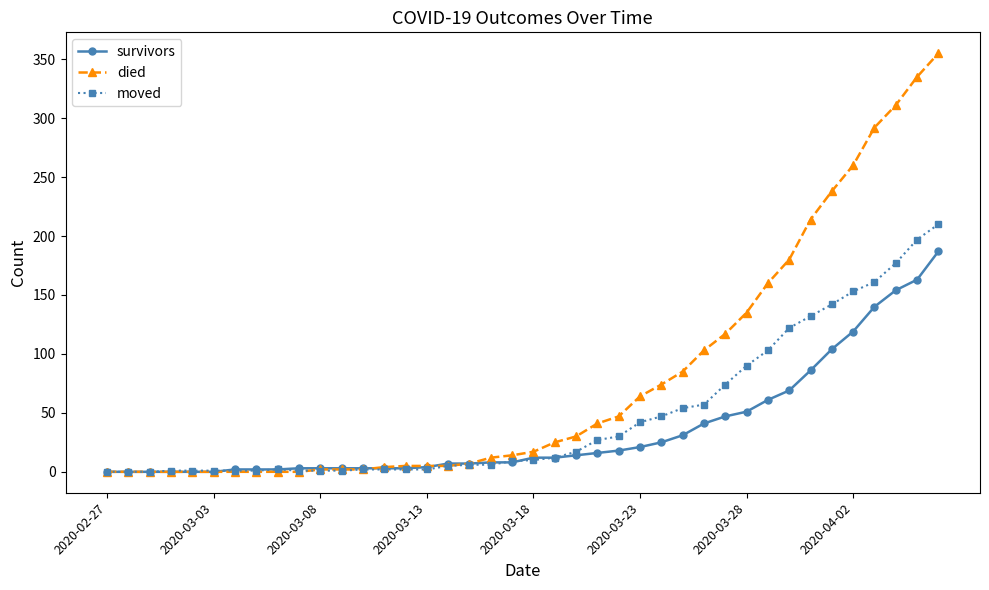

Which series has the widest spread of values?

died